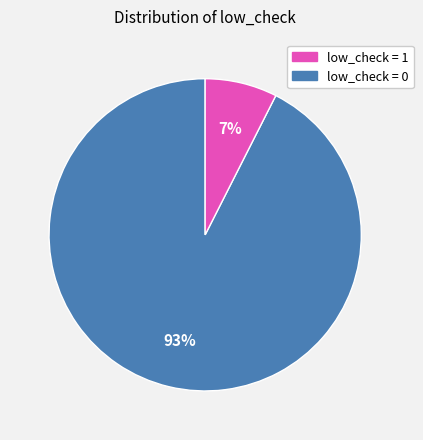

Is there any slice that represents more than half of the pie?

Yes